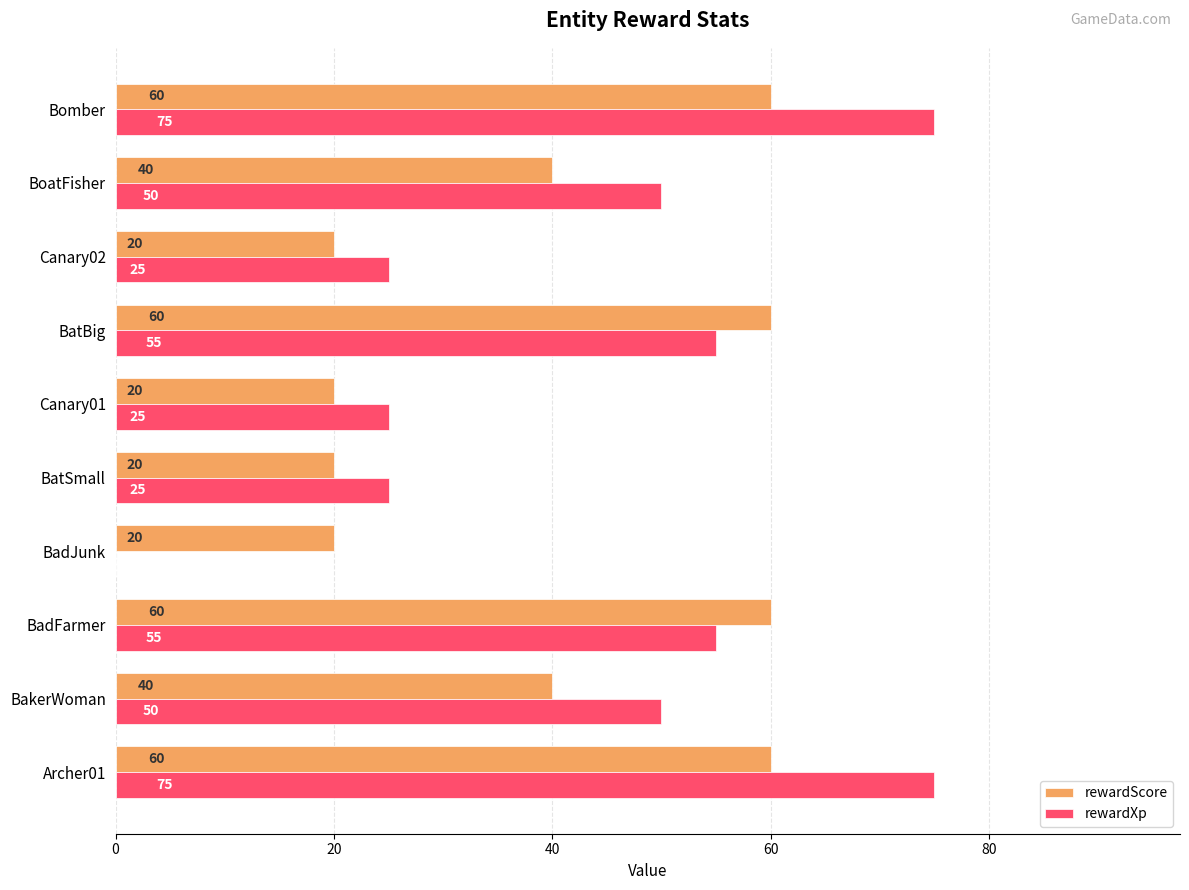

Which series has the largest total across all categories?

rewardXp